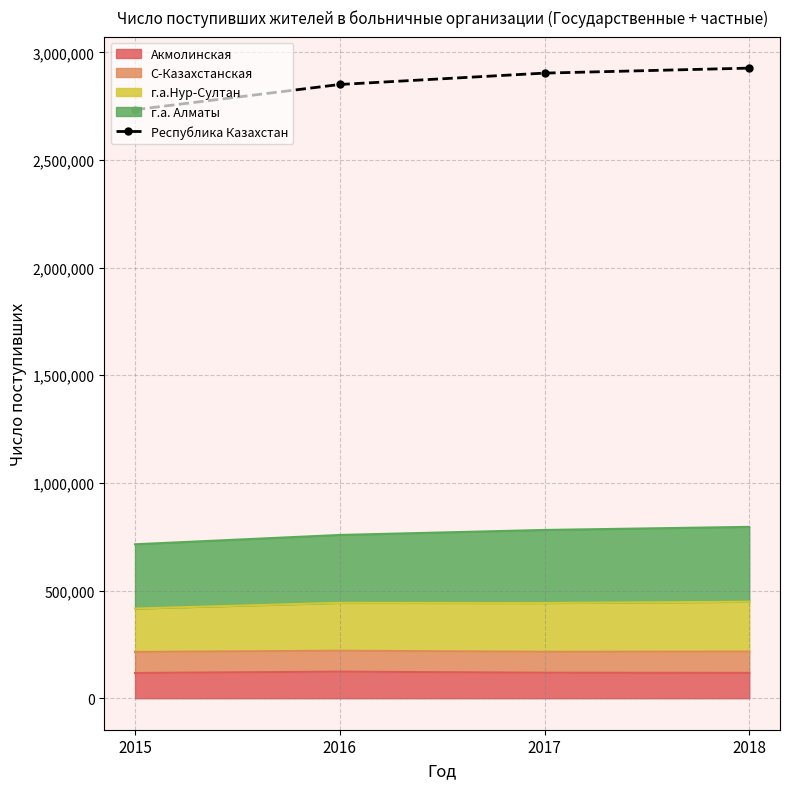

What is the value of the 3rd point from the left?

2903453